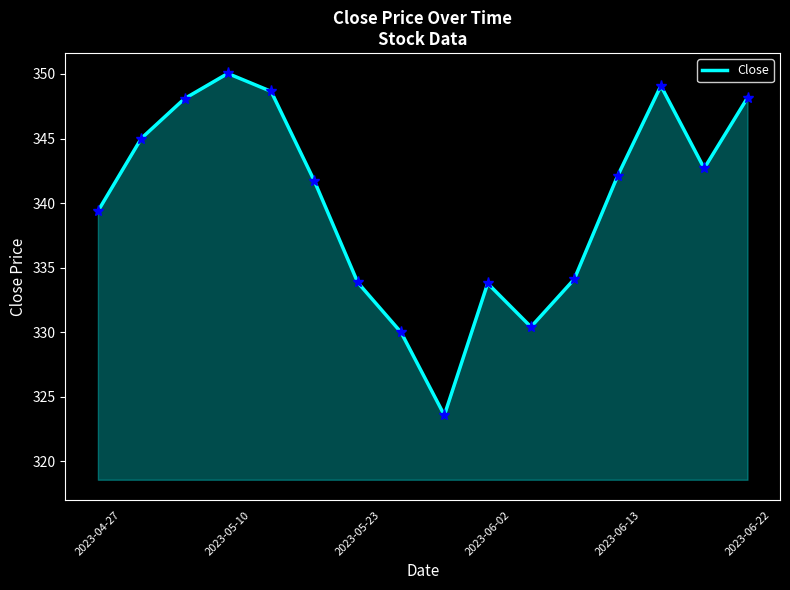

How many lines are shown in the chart?

1